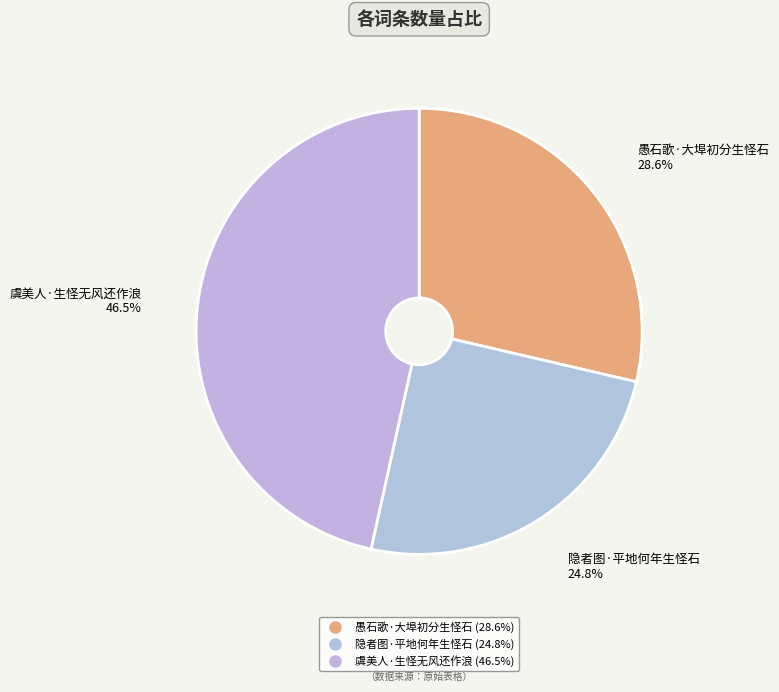

To the nearest percent, what is the difference between the 虞美人·生怪无风还作浪 and 隐者图·平地何年生怪石 slice percentages?

22%